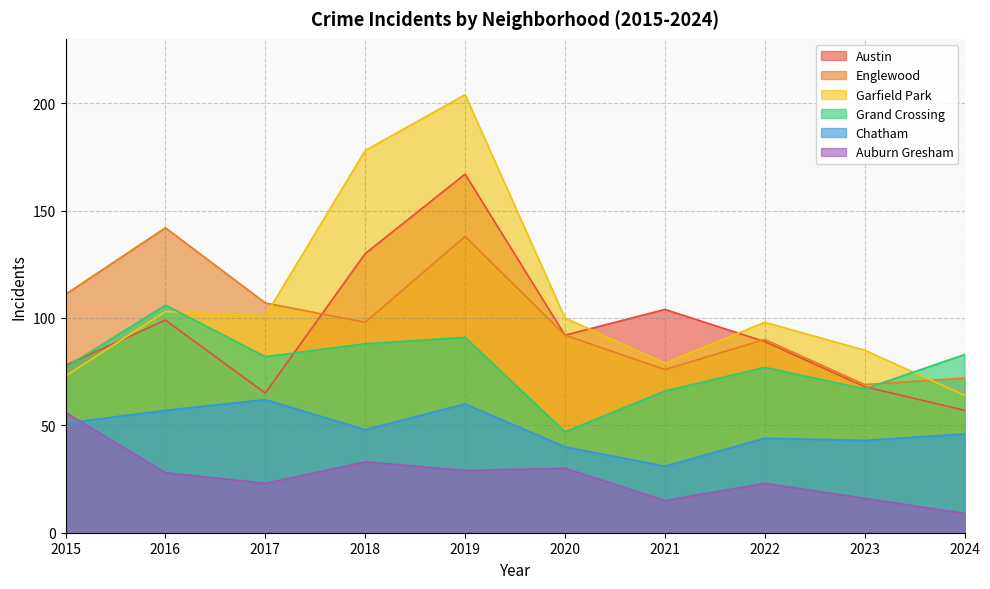

What is the difference between the maximum and second lowest values in the Auburn Gresham series?

41